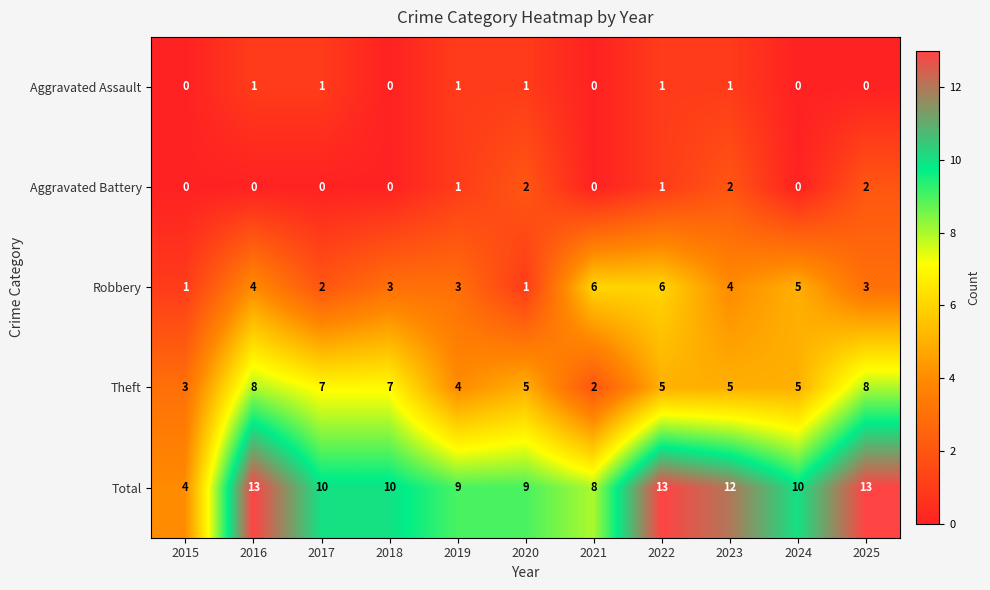

What is the difference between the maximum and minimum values in the Total series?

9